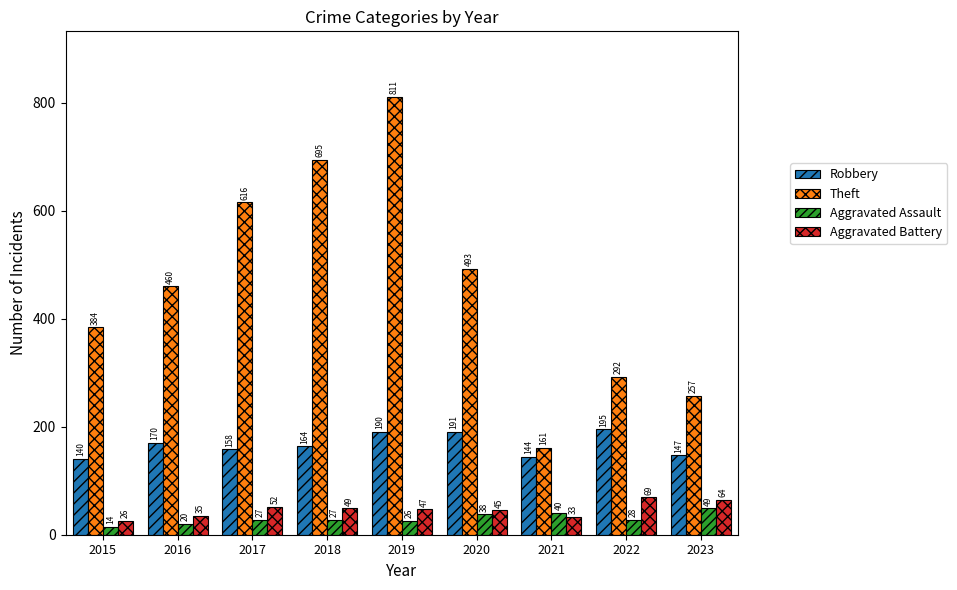

Which series changed the most between 2018 and 2020?

Theft